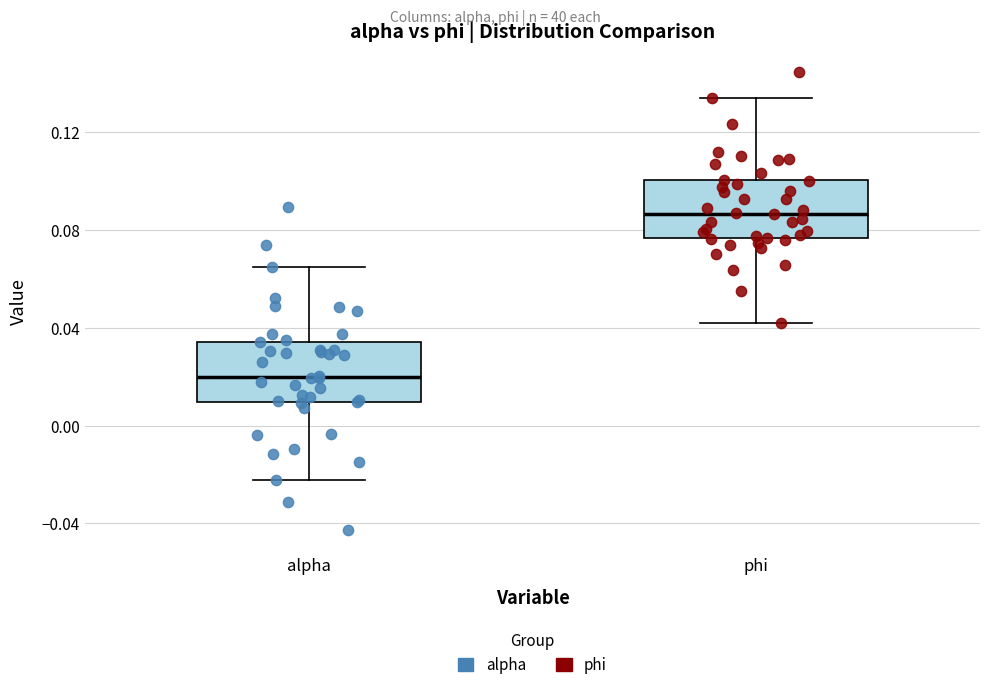

Which box has the highest median line?

phi